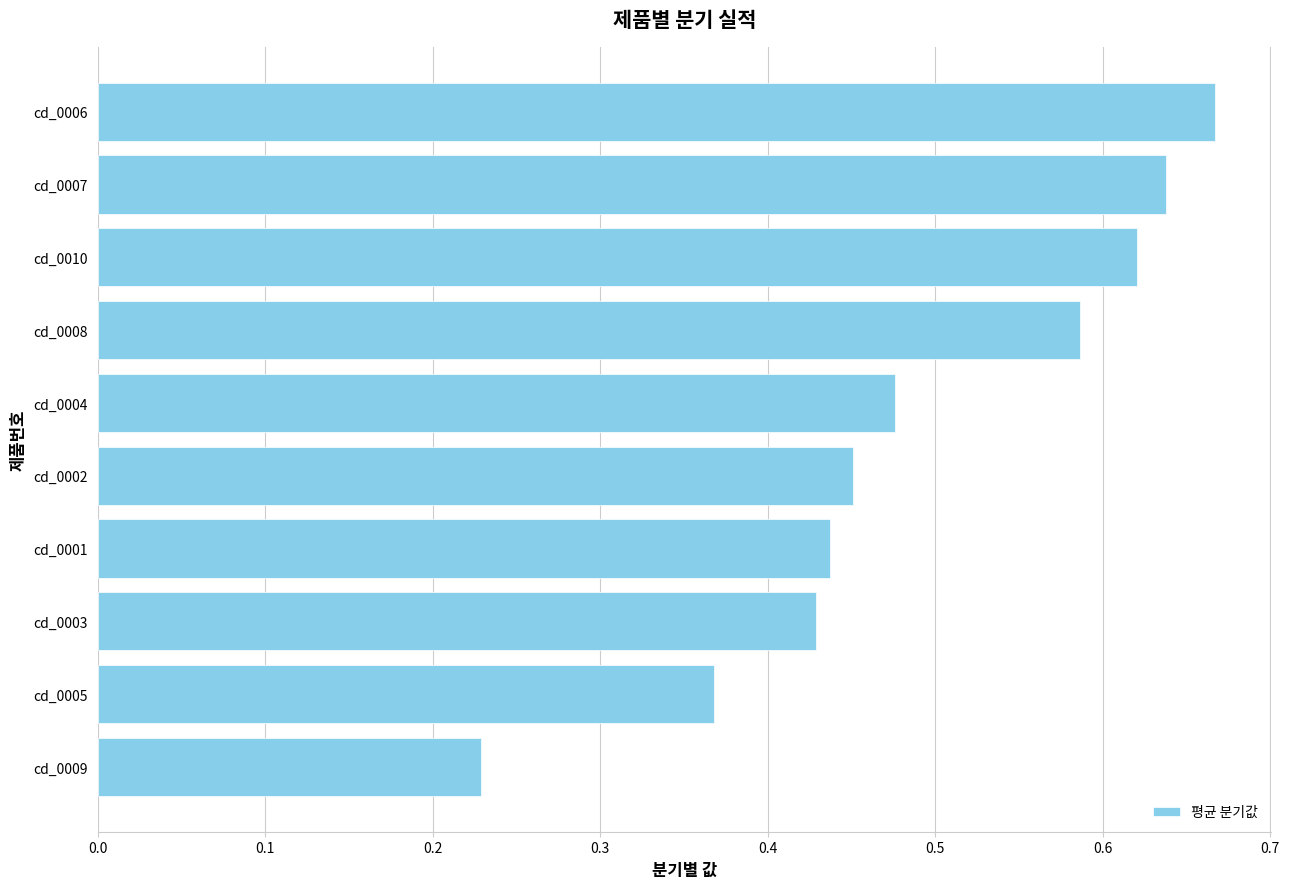

What is the difference between the second highest and second lowest values?

0.3